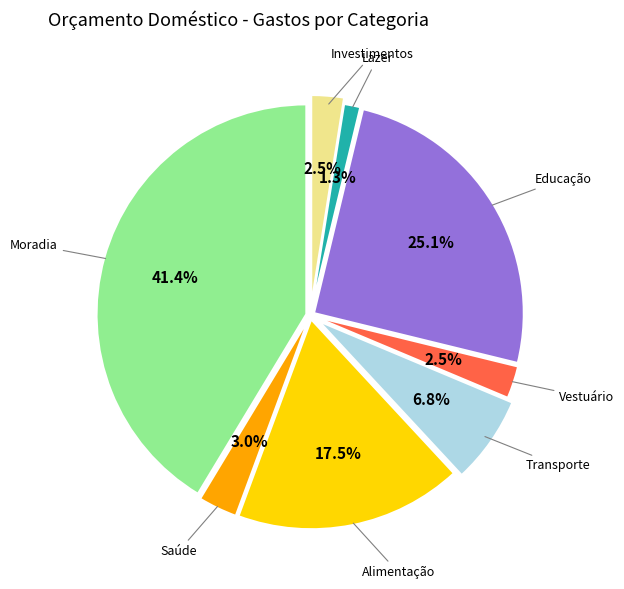

Does any single category account for the majority?

No